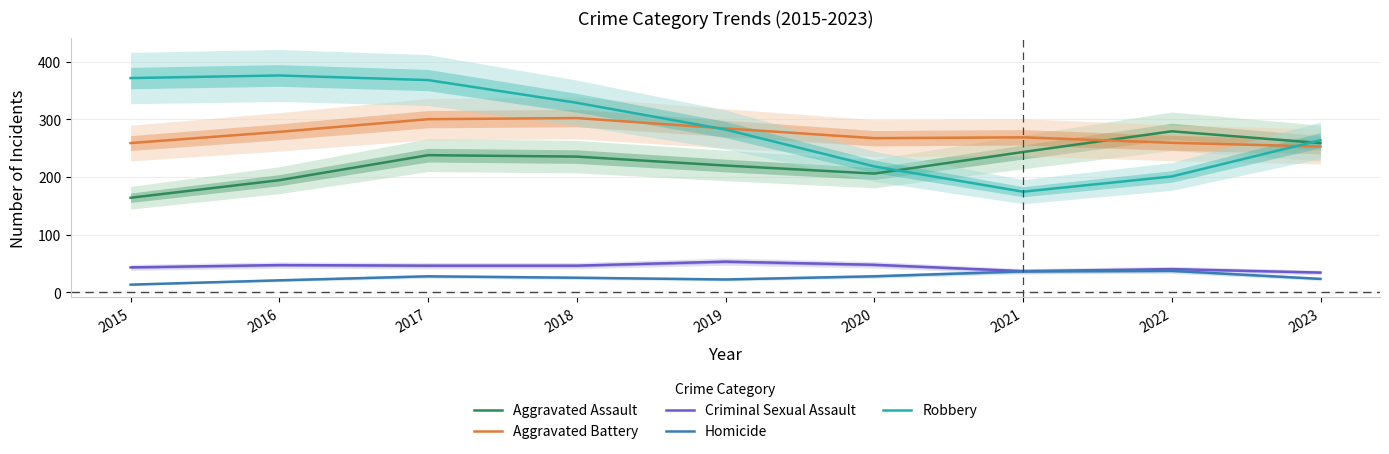

The Criminal Sexual Assault series shows 9.7 at 2022. True or false?

False